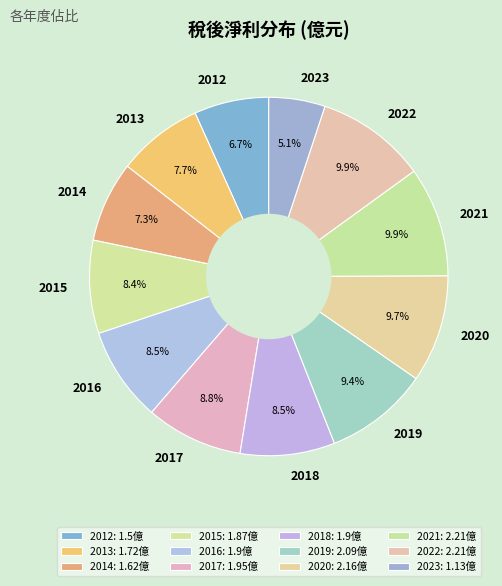

Is 2019 the majority of the pie?

No